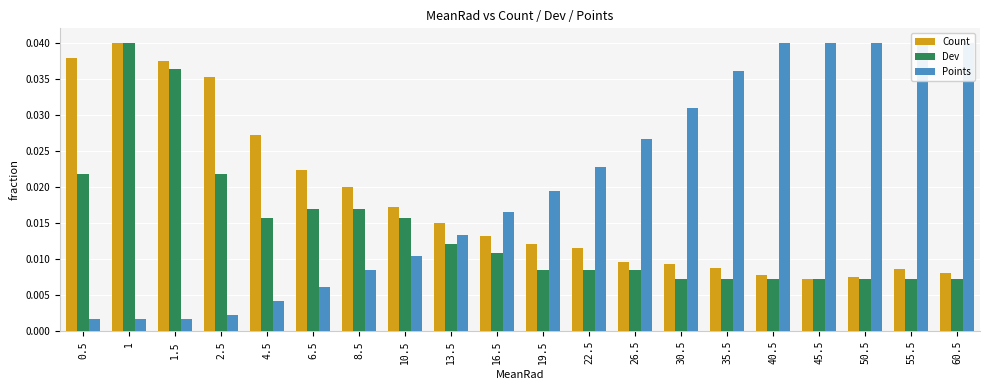

Which series changed the most between 6.5 and 45.5?

Points